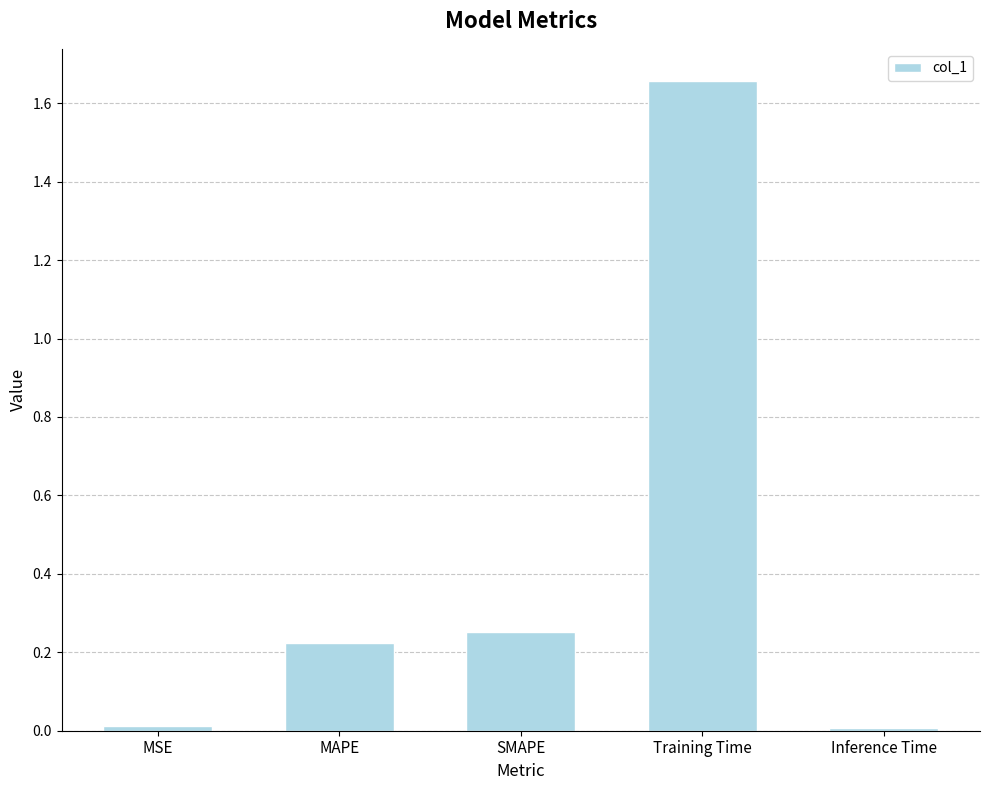

The chart shows a value of 0.4 at SMAPE. True or false?

False